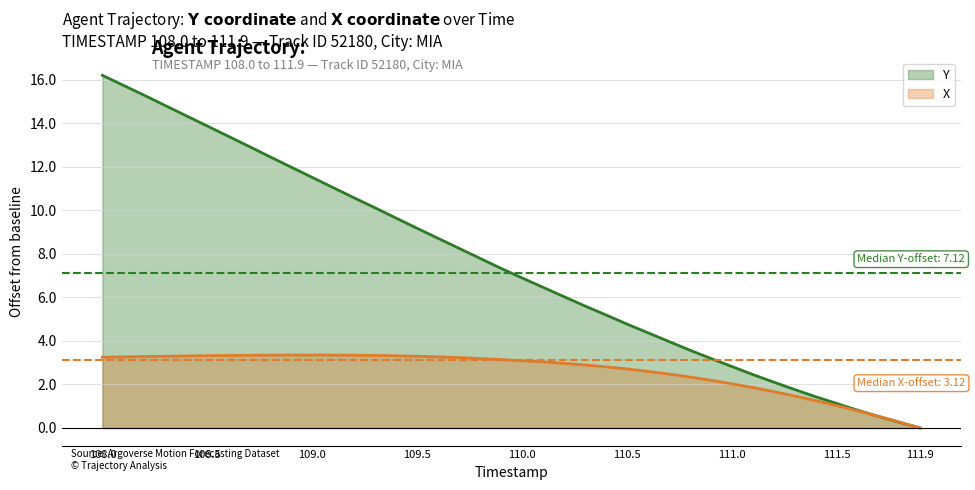

What are all the series names shown in the legend?

Y, X